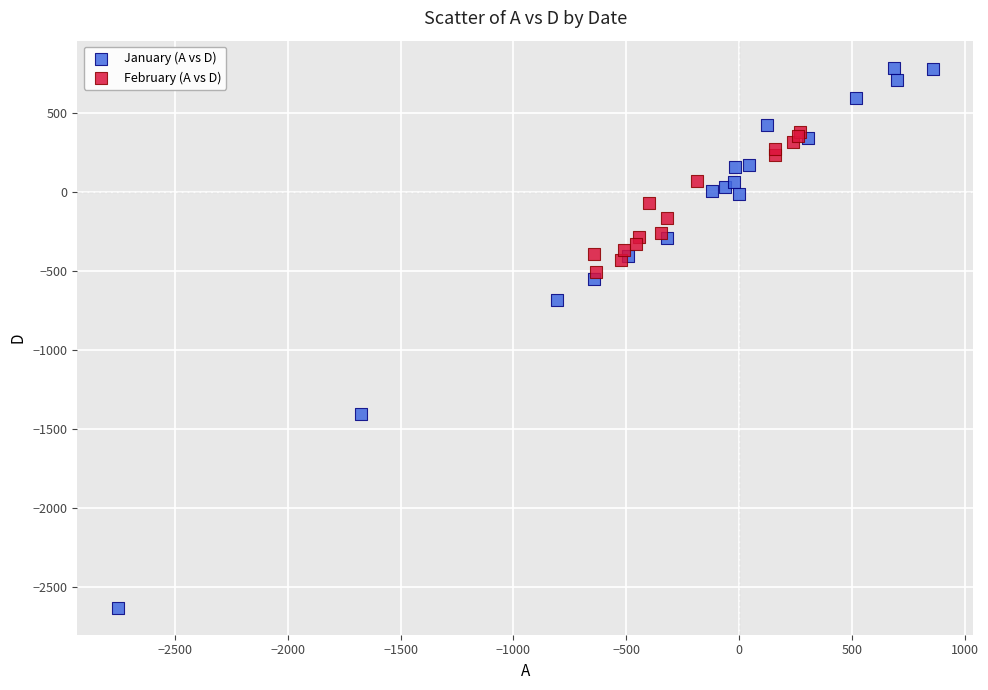

What are all the series names shown in the legend?

January (A vs D), February (A vs D)